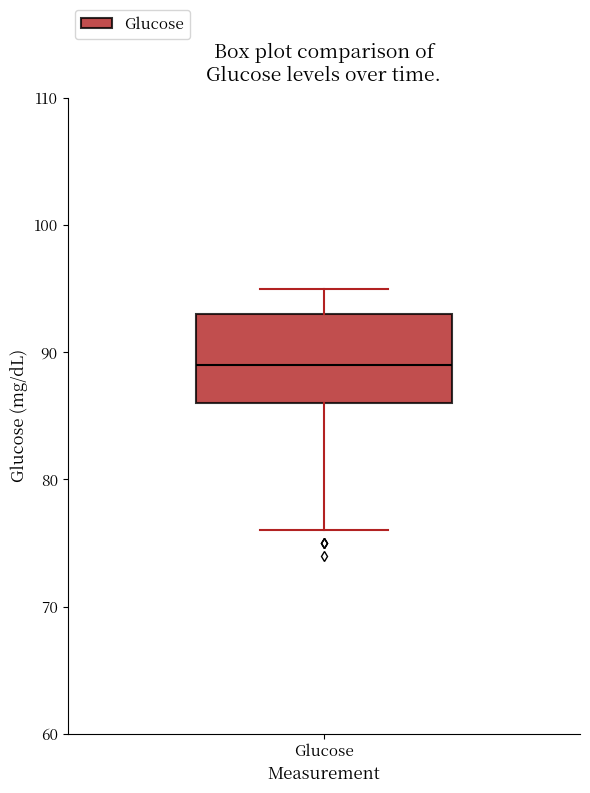

Transcribe this box plot: give where the median line is, the range the box spans, and where the two whiskers end, as read against the y-axis. The values are not printed on the chart, so give them approximately, as read against the axis.

median 89, box 86 to 93, whiskers 76 to 95